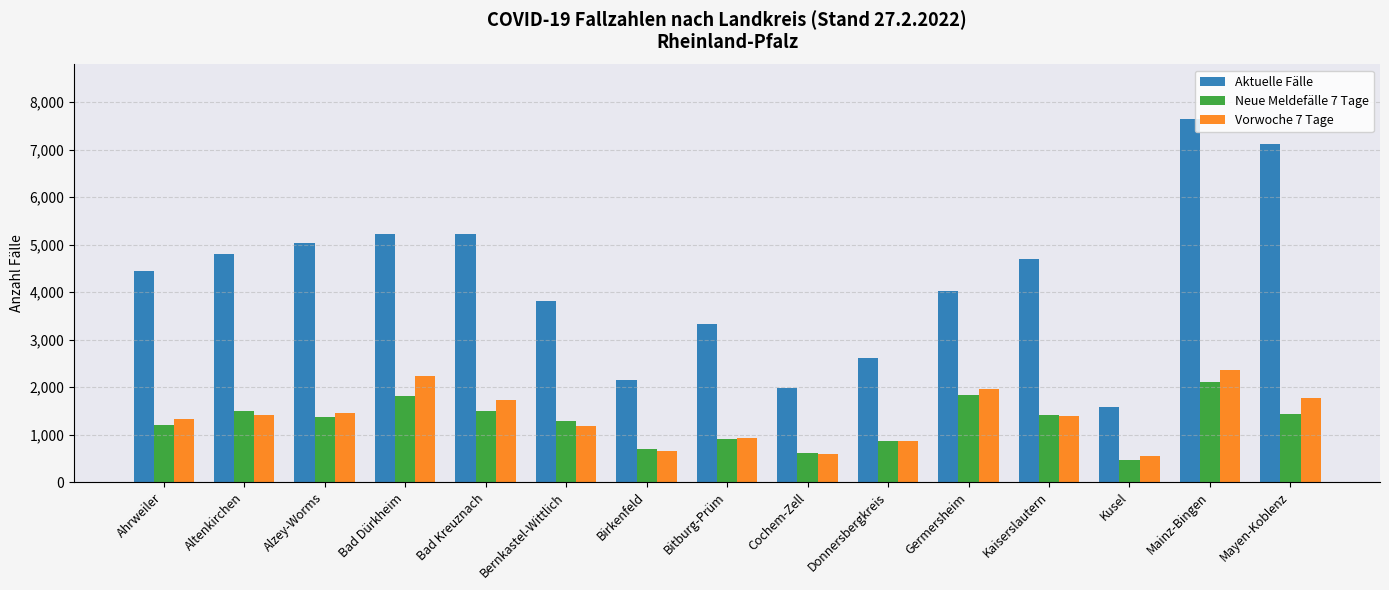

The Vorwoche 7 Tage series shows 1760 at Mayen-Koblenz. True or false?

True